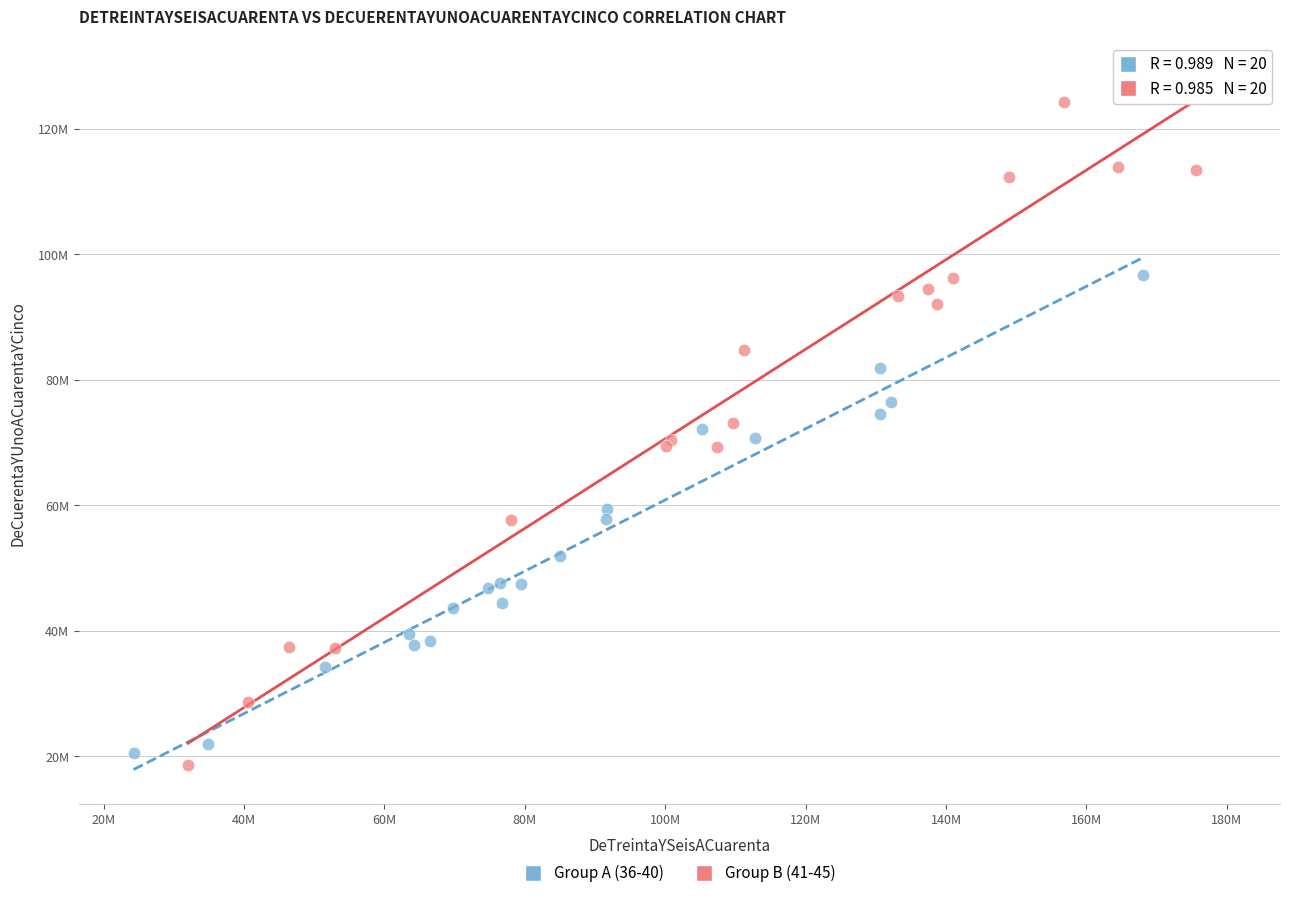

Which series reaches the maximum Y coordinate?

Group B (41-45)